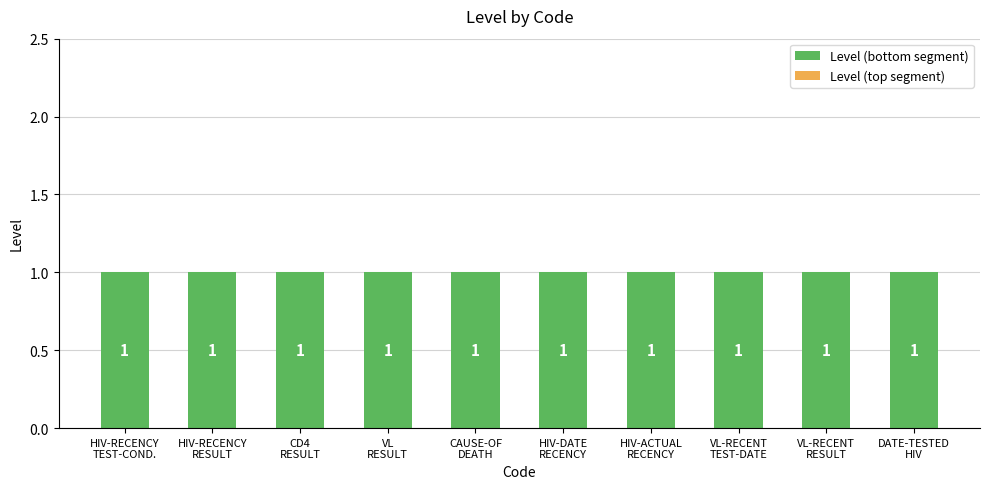

What is the label of the 7th bar from the right?

VL
RESULT